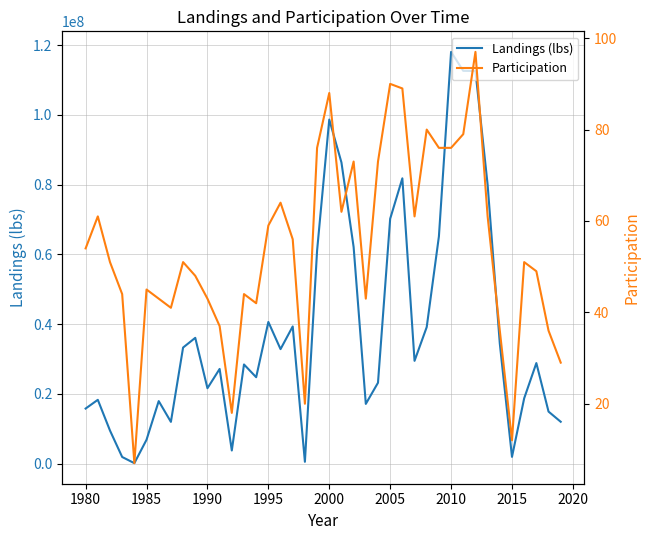

What is the highest value of the Landings (lbs) series?

118063974.0